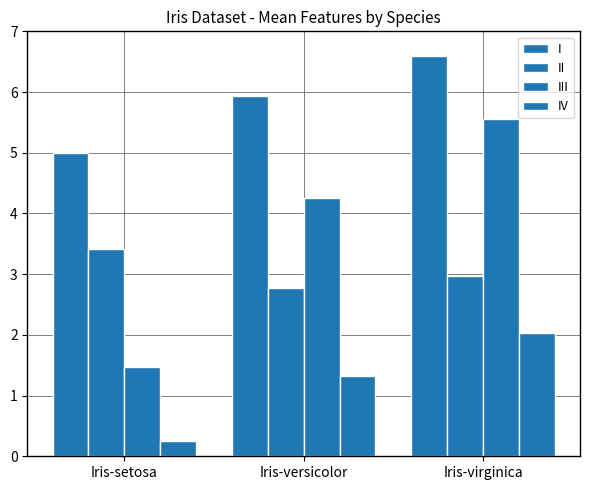

Which series has the widest spread of values?

III